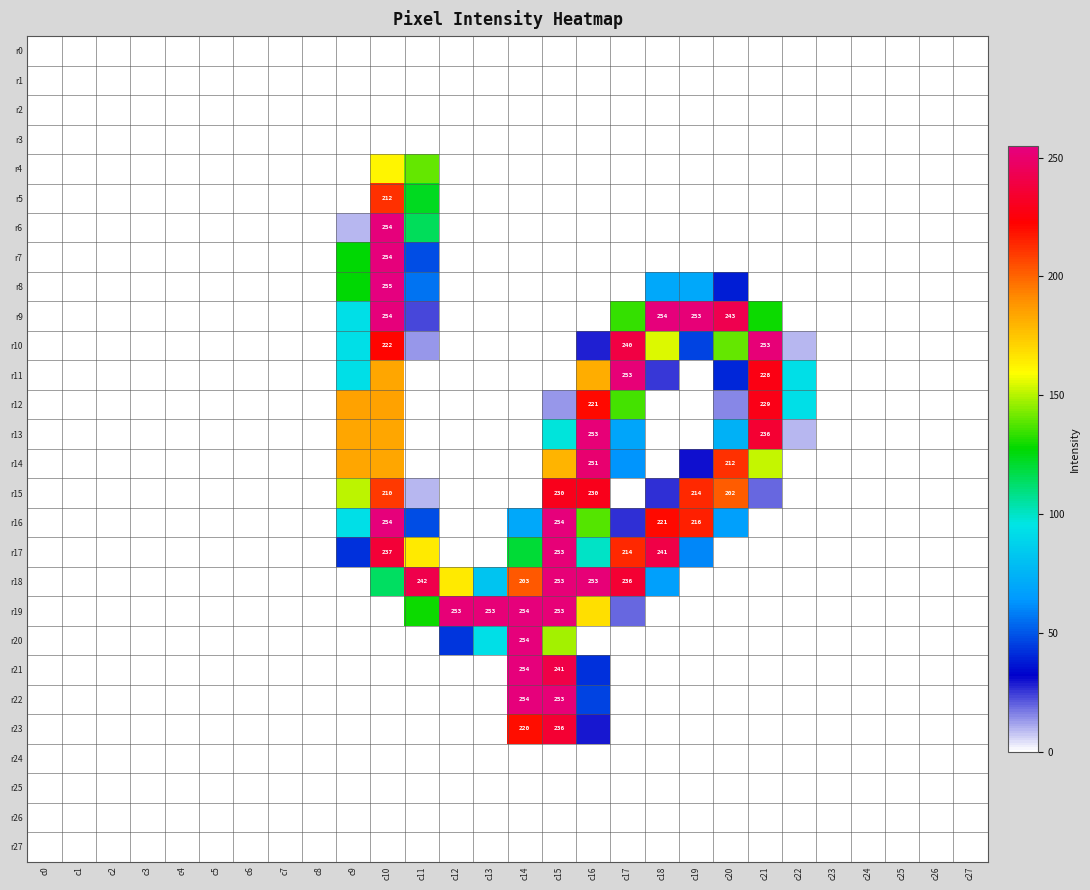

The r5 series shows 0 at c12. True or false?

True